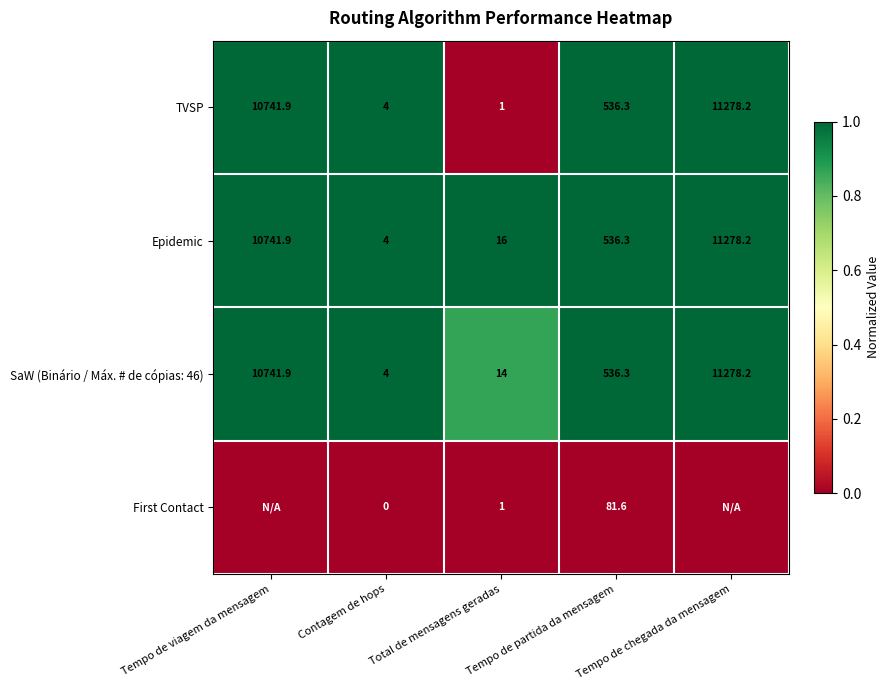

Which category has the lowest value in the Epidemic series?

Contagem de hops